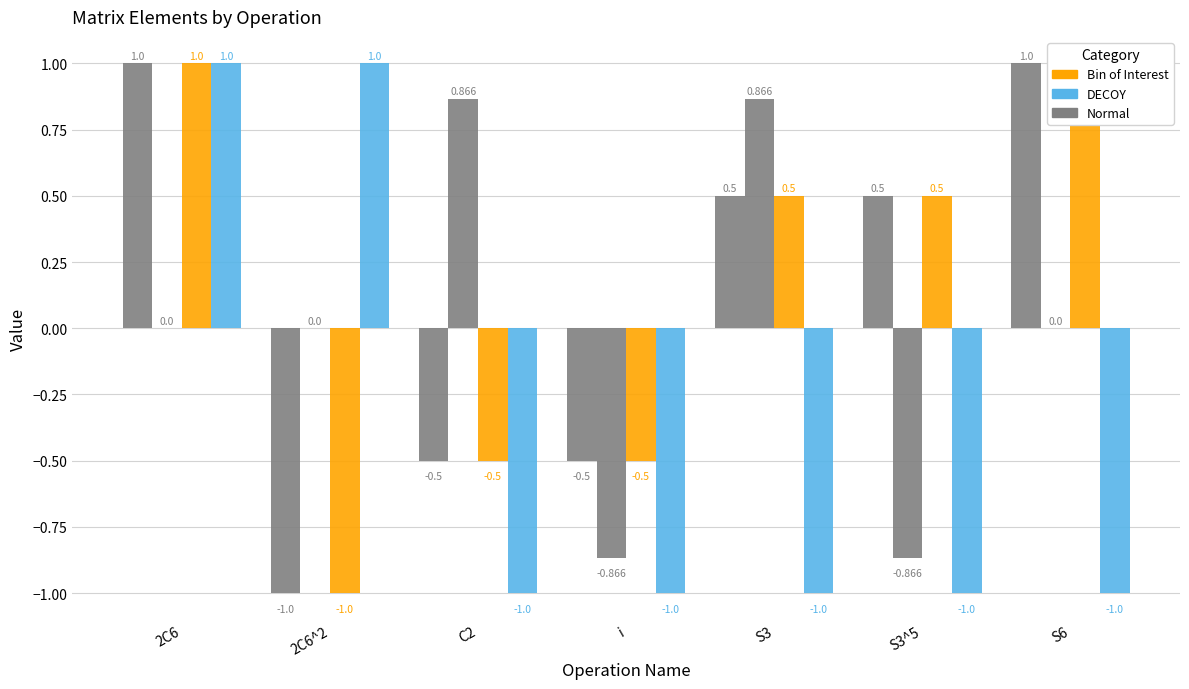

What are all the series names shown in the legend?

Normal, Bin of Interest, DECOY